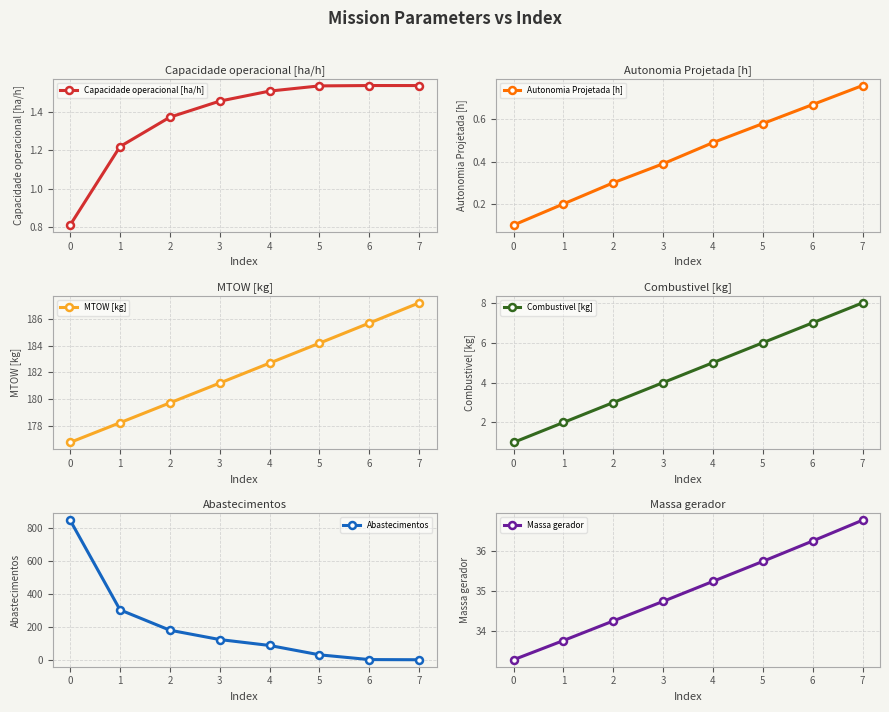

Where does the MTOW [kg] series first go above 182?

4